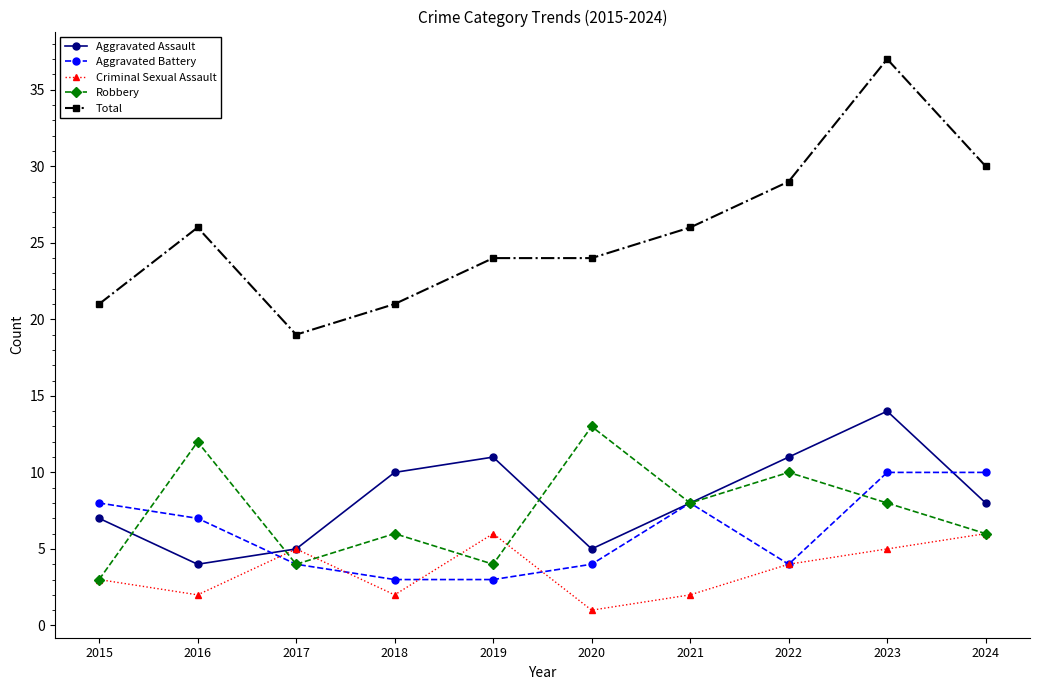

Which label corresponds to the smallest value in the chart?

2020